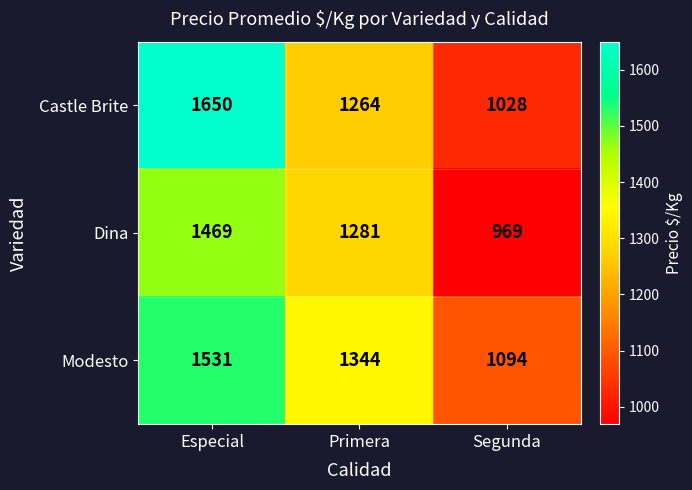

Reading left to right, transcribe all the data shown in this chart.

Castle Brite: Especial=1650	Primera=1264	Segunda=1028
Dina: Especial=1469	Primera=1281	Segunda=969
Modesto: Especial=1531	Primera=1344	Segunda=1094